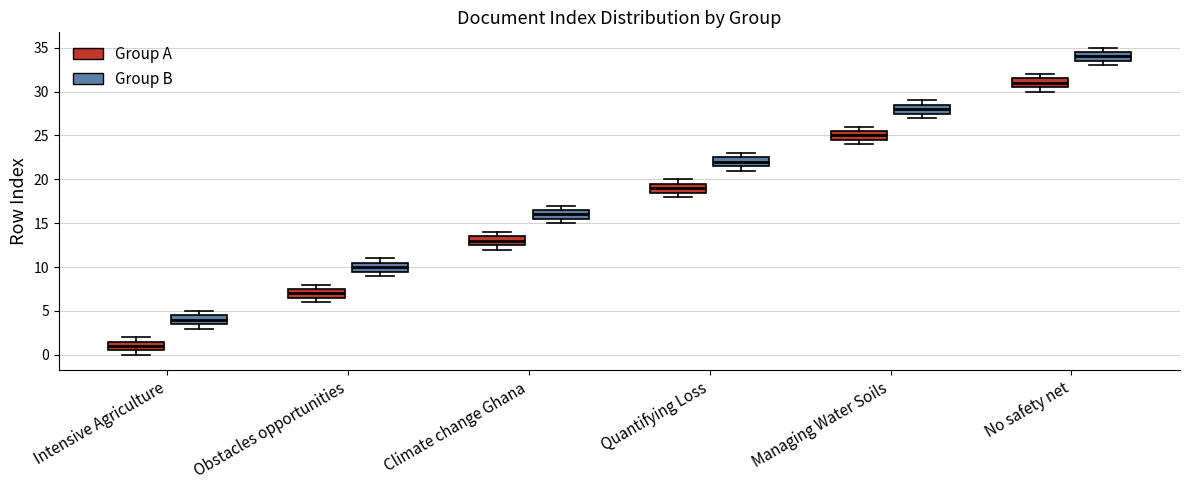

Which box's median line is the lowest?

Intensive Agriculture (Group A)